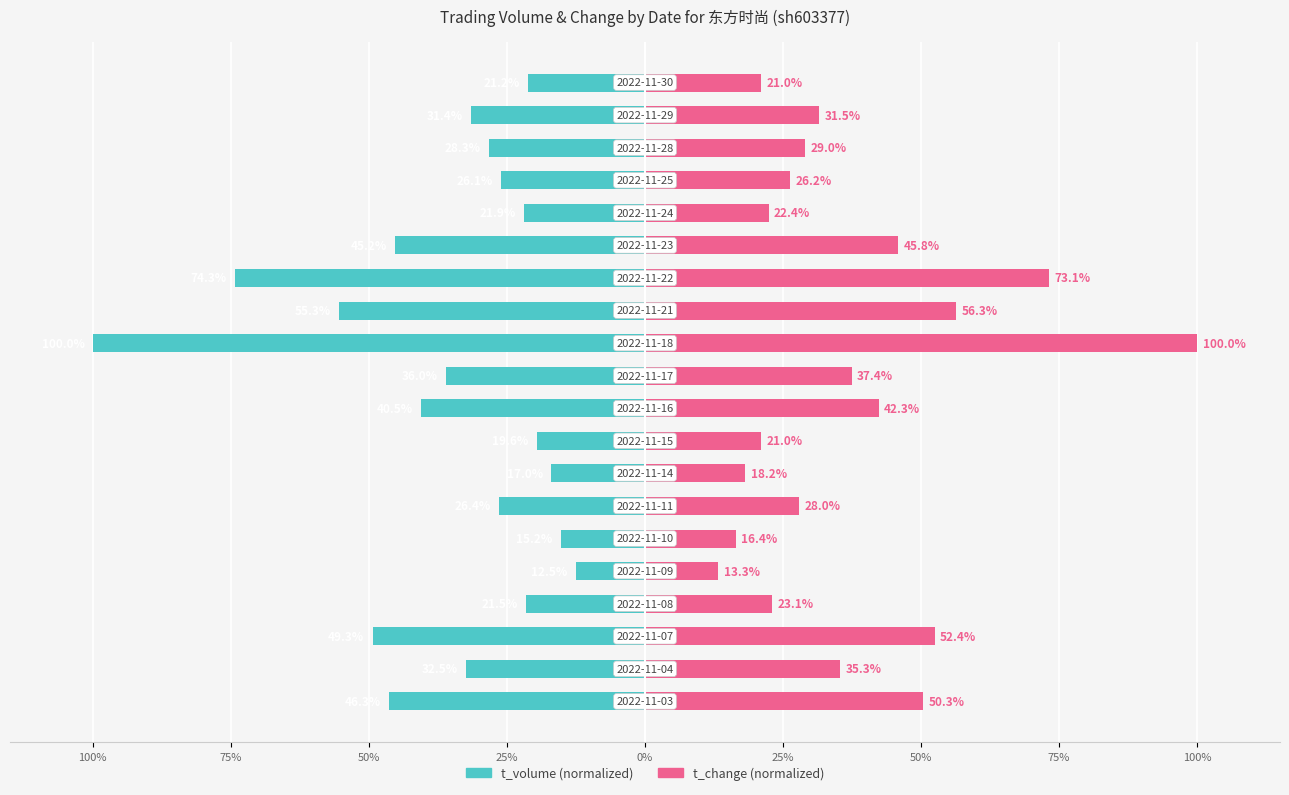

Which series has the widest spread of values?

t_volume